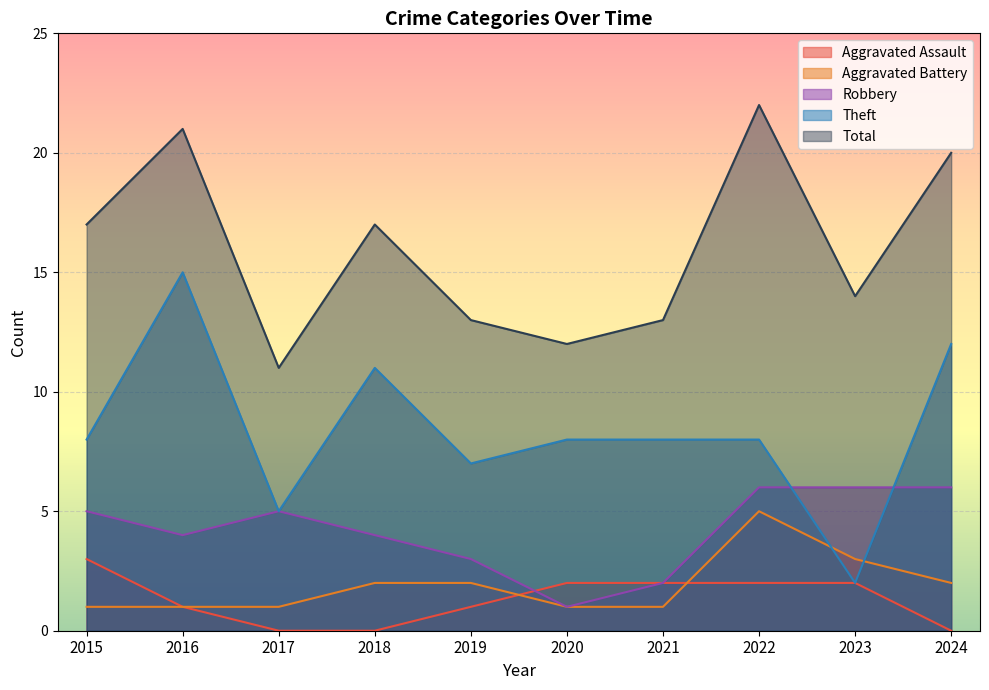

Reading left to right, what are all the values shown in this chart?

Aggravated Assault: 3	1	0	0	1	2	2	2	2	0
Aggravated Battery: 1	1	1	2	2	1	1	5	3	2
Robbery: 5	4	5	4	3	1	2	6	6	6
Theft: 8	15	5	11	7	8	8	8	2	12
Total: 17	21	11	17	13	12	13	22	14	20